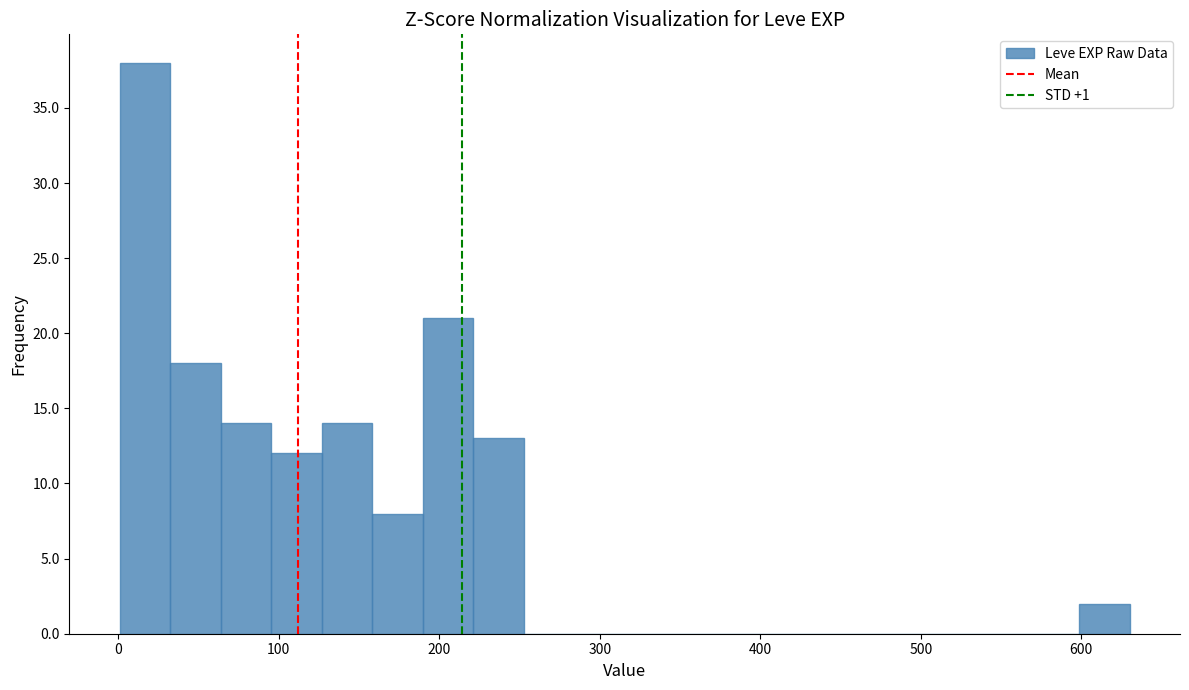

Read against the x-axis, roughly where is the centre of the tallest bar?

20